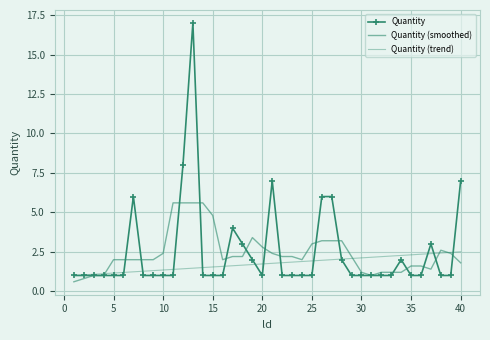

Which series has the largest total across all categories?

Quantity